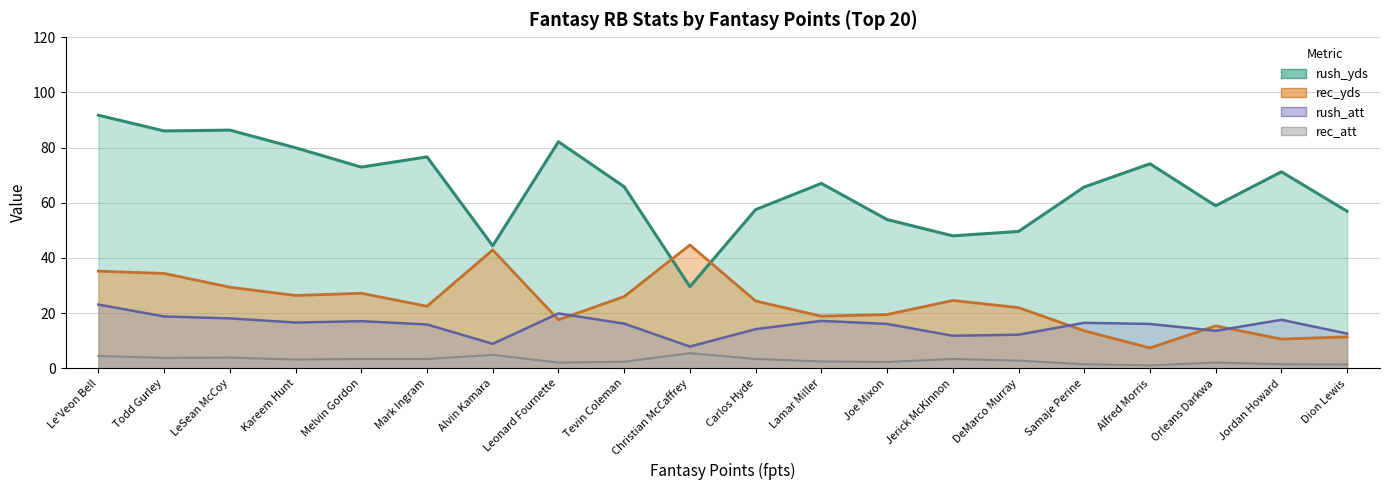

What is the maximum value shown in the chart?

91.7